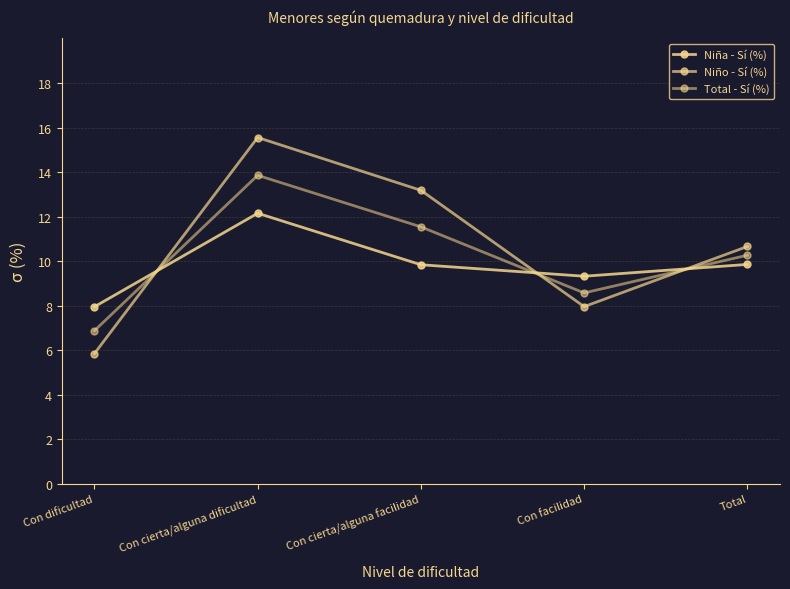

What is the label of the 1st point from the right?

Total